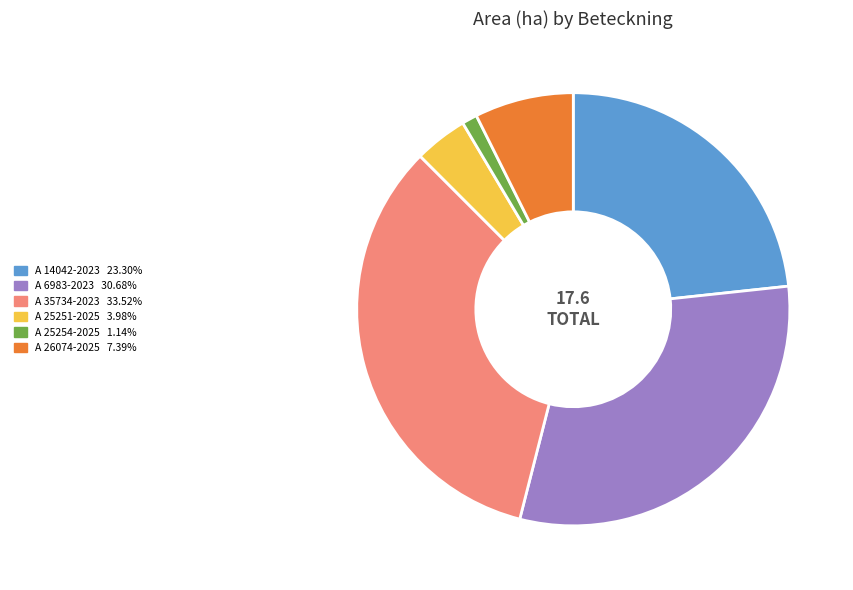

Do A 6983-2023 and A 35734-2023 together represent more than half of the pie?

Yes